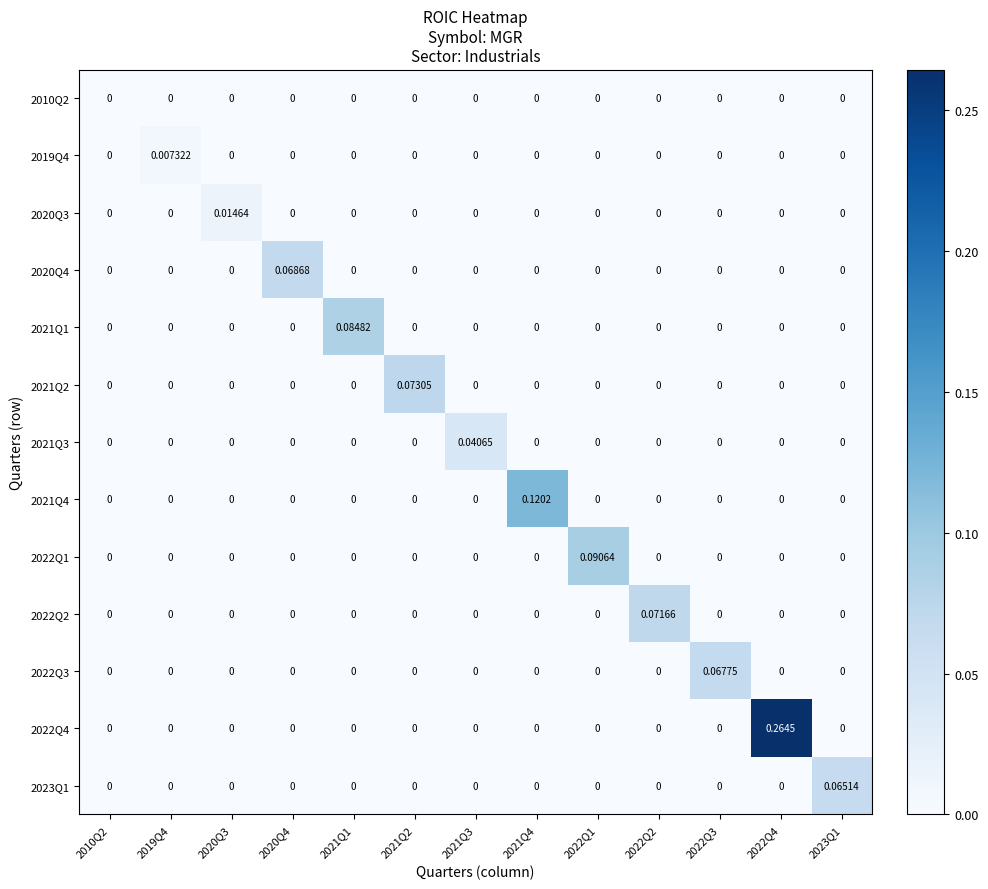

Which category has the highest value across all series?

2022Q4